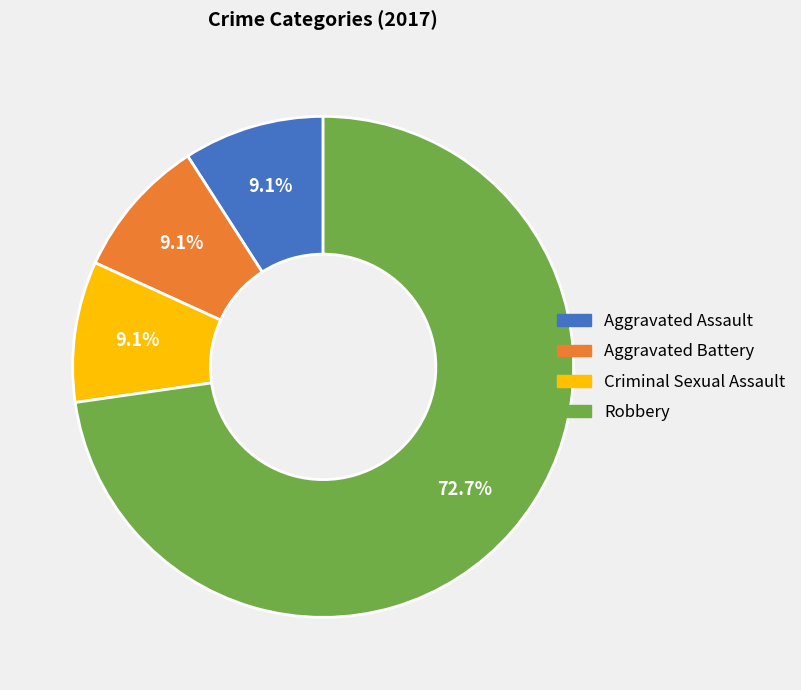

True or false: Aggravated Assault accounts for 9% of the total.

True